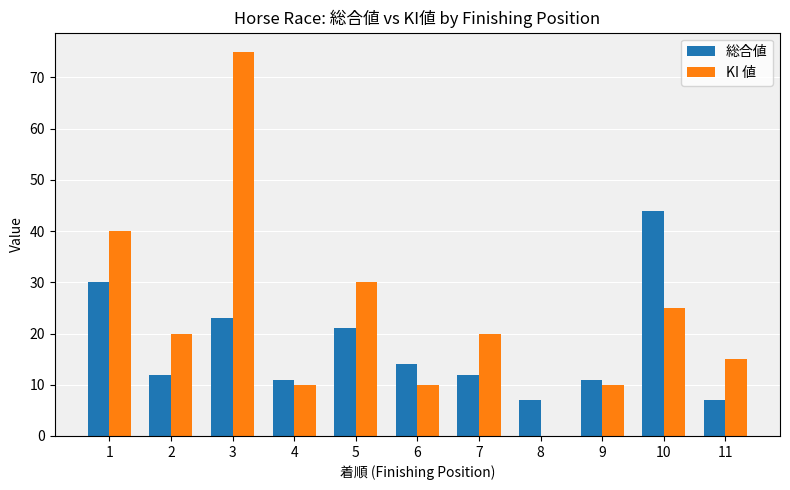

How many groups of bars are there?

11